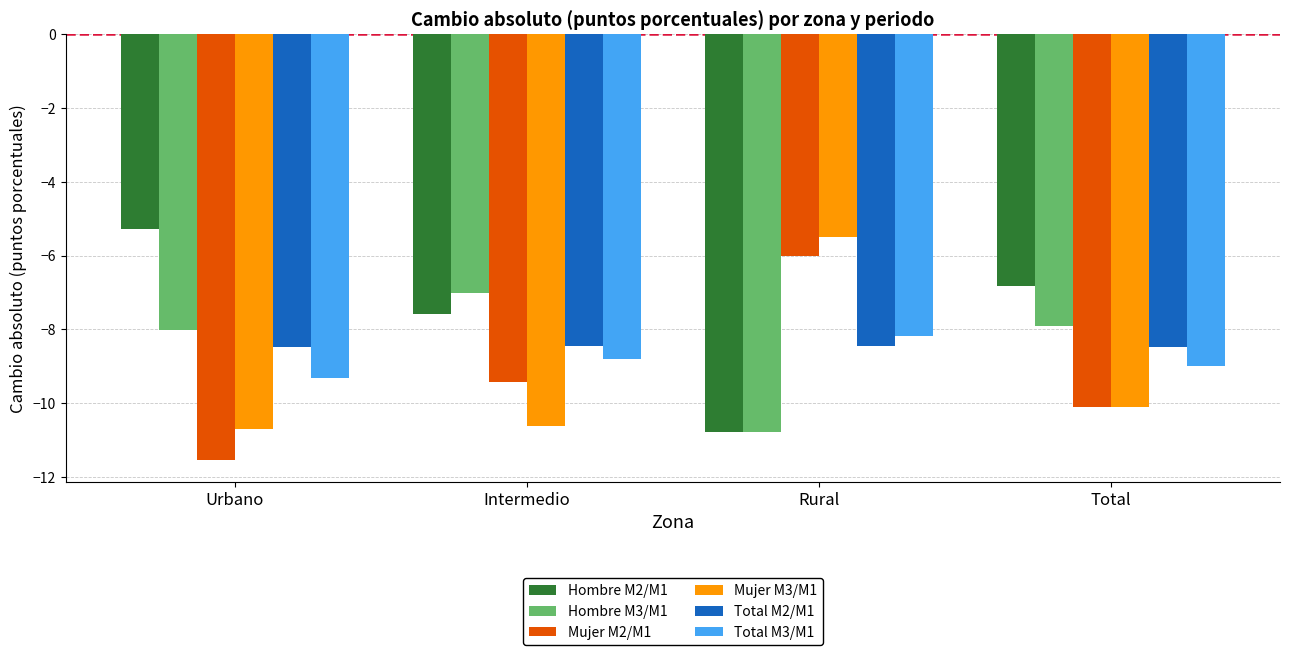

True or false: Total M2/M1 has a value of -8.5 at Total.

True